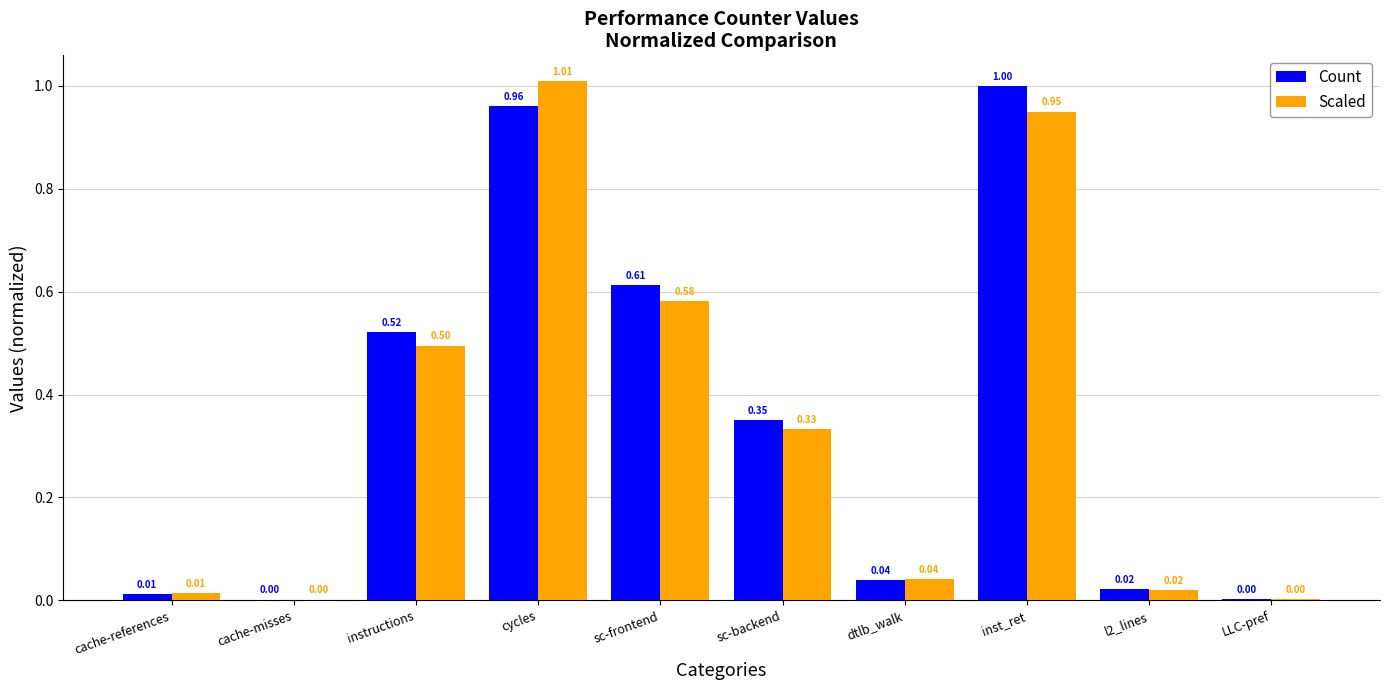

What is the total value across all series at instructions?

1.0